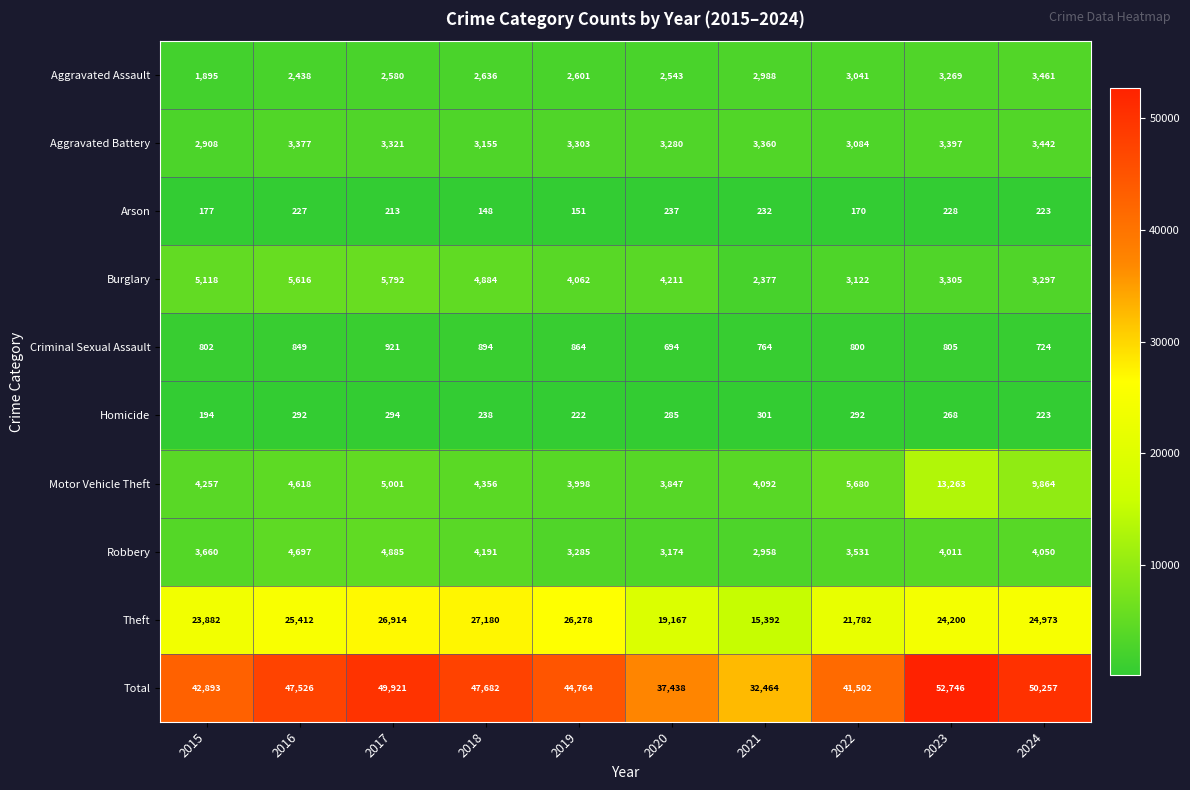

True or false: Total has a value of 32464 at 2021.

True